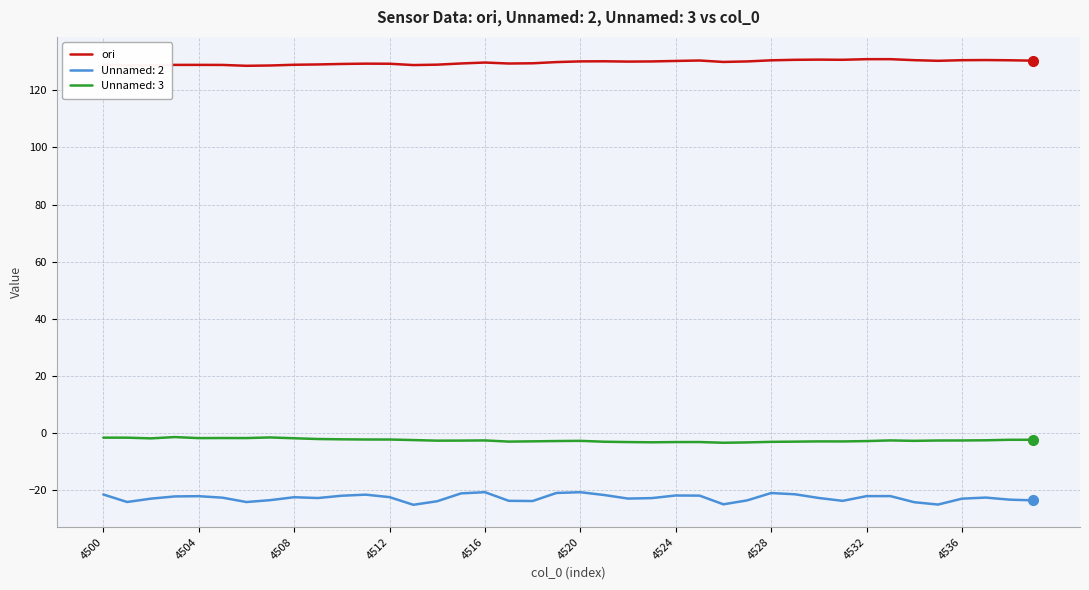

Rank the series by their maximum value, from lowest to highest.

Unnamed: 2, Unnamed: 3, ori